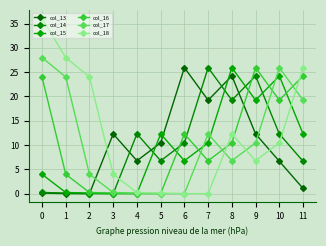

In col_16, how many points are lower than both neighbors (excluding endpoints)?

3